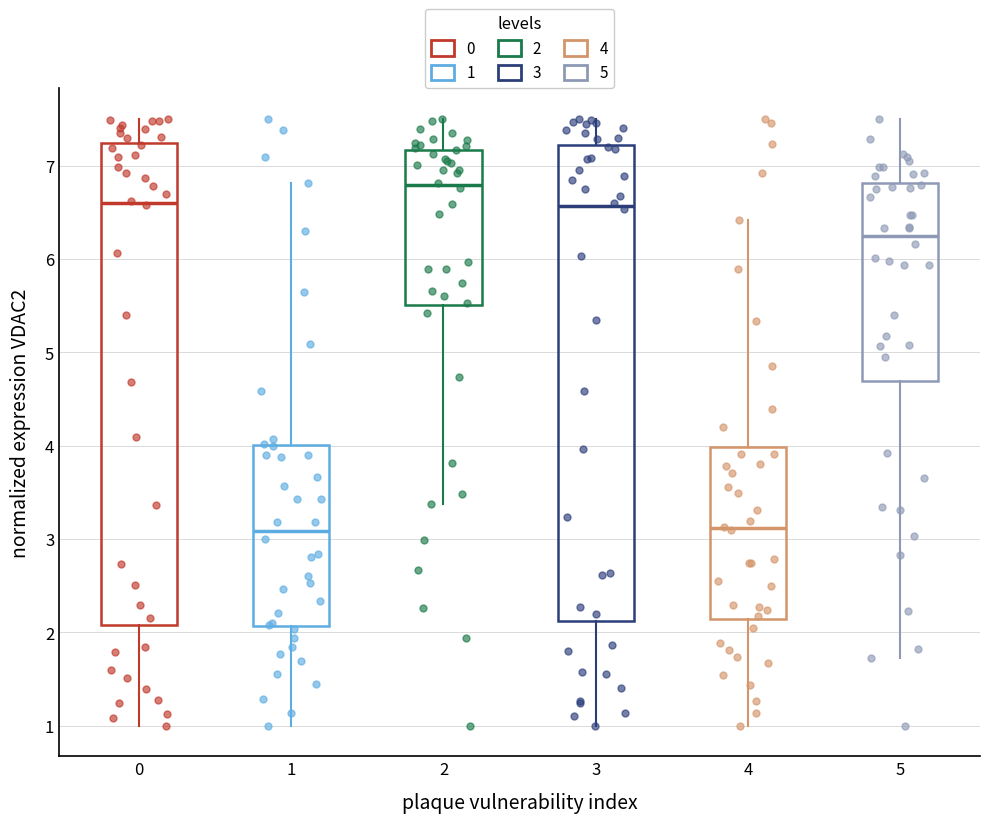

Reading left to right, transcribe this box plot: for each box, give where its median line is, the range the box spans, and where its two whiskers end, as read against the y-axis. The values are not printed on the chart, so give them approximately, as read against the axis.

0: median 6.6, box 2.1 to 7.2, whiskers 1.0 to 7.5
1: median 3.1, box 2.1 to 4.0, whiskers 1.0 to 6.8
2: median 6.8, box 5.5 to 7.2, whiskers 3.4 to 7.5
3: median 6.6, box 2.1 to 7.2, whiskers 1.0 to 7.5
4: median 3.1, box 2.1 to 4.0, whiskers 1.0 to 6.4
5: median 6.2, box 4.7 to 6.8, whiskers 1.7 to 7.5